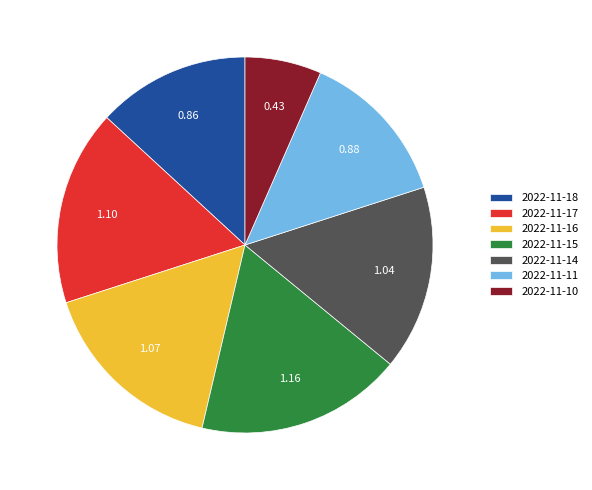

Do 2022-11-14 and 2022-11-15 together represent more than half of the pie?

No